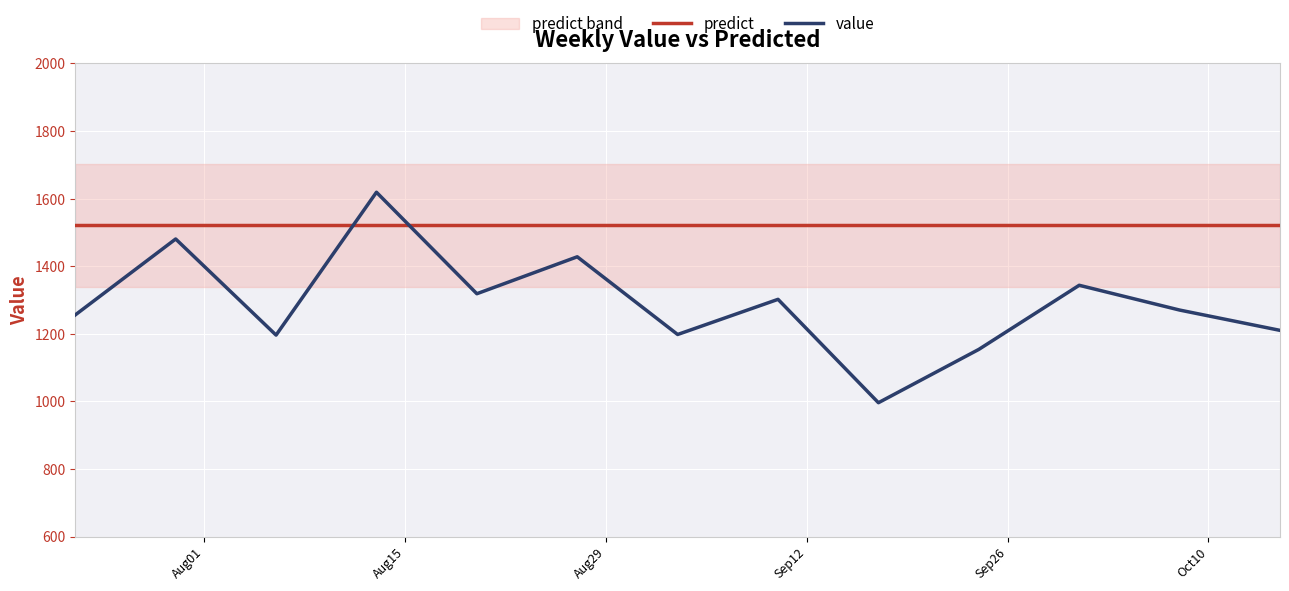

After their last crossing, which series has the higher values: predict or value?

predict